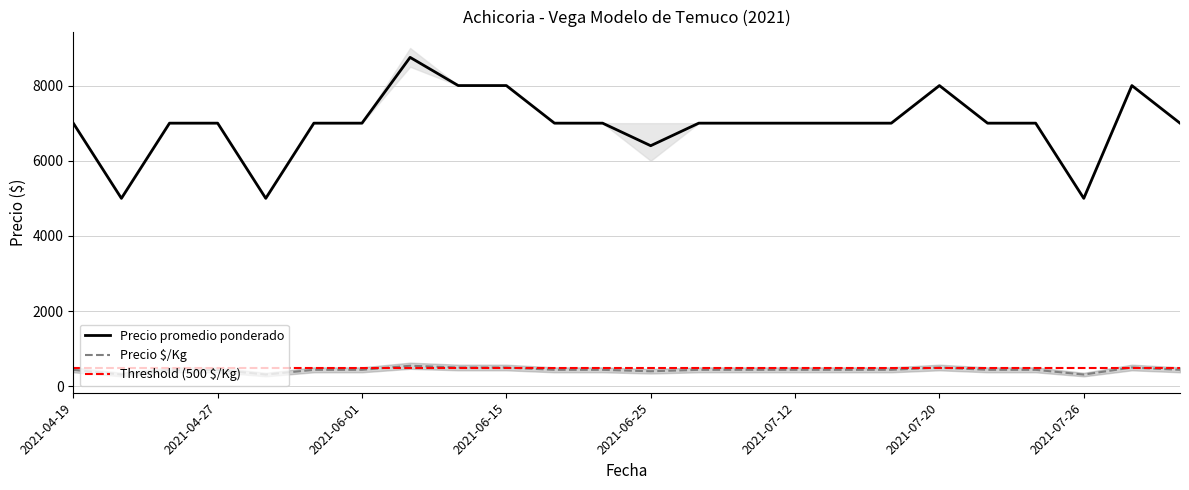

What position from the left is 2021-04-19?

1